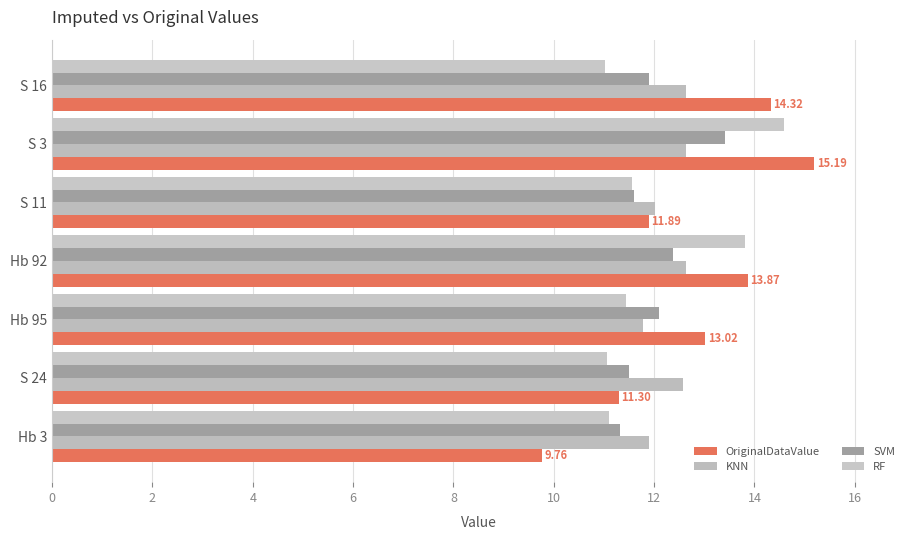

How many distinct data groups are displayed?

4